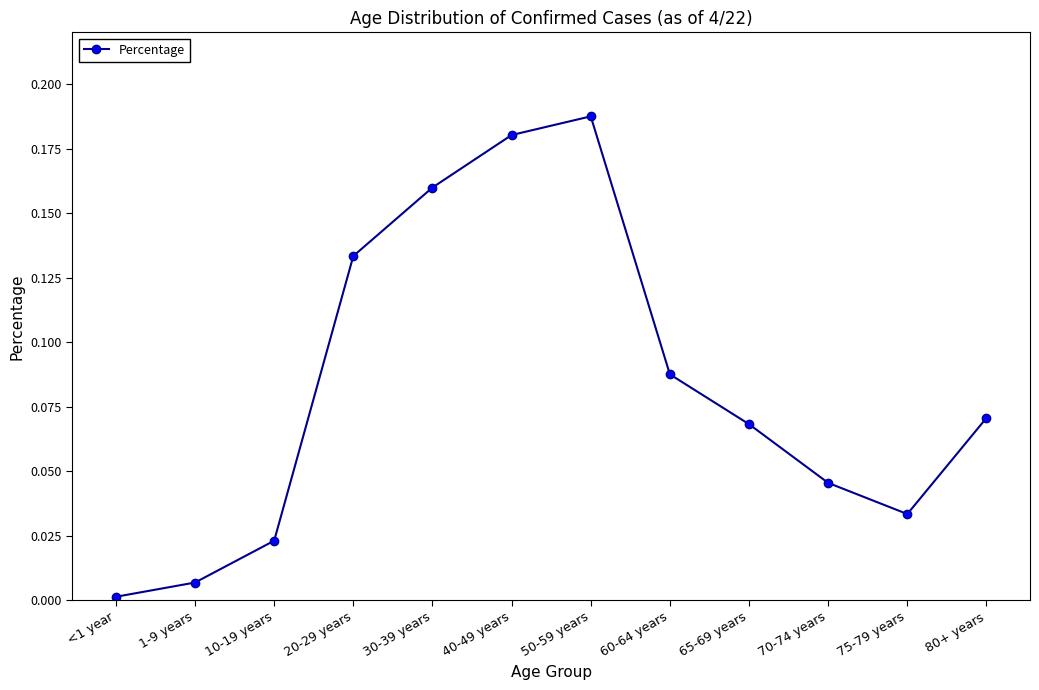

At which category does the data reach its first local peak?

50-59 years